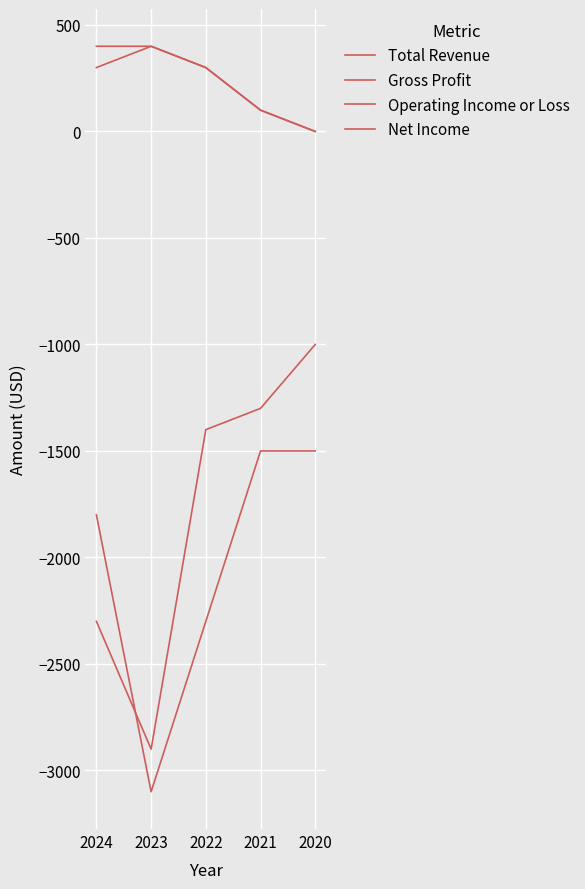

Is this an area chart (filled region under the line)?

No